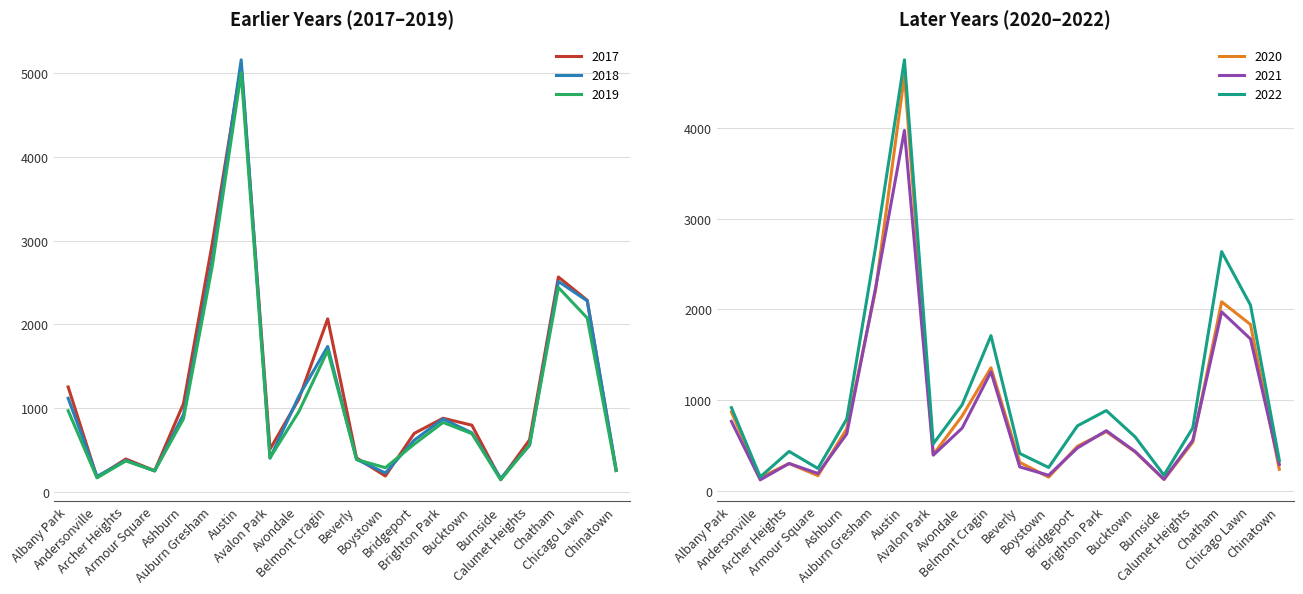

Reading left to right, what are all the values shown in this chart?

2017: 1252	171	391	251	1053	2973	5095	509	1107	2066	404	188	697	878	795	145	620	2566	2288	253
2019: 968	166	368	249	872	2700	5008	405	957	1687	385	287	568	828	694	142	561	2441	2076	253
2021: 767	123	303	193	629	2237	3971	395	692	1312	265	173	474	664	435	130	559	1973	1675	293
2020: 870	147	303	169	686	2213	4578	400	826	1357	315	153	493	654	431	126	538	2084	1834	239
2018: 1117	183	374	248	924	2787	5162	401	1142	1736	386	224	616	869	704	160	554	2513	2281	273
2022: 918	155	436	248	793	2687	4749	520	949	1711	413	259	718	886	596	175	696	2636	2048	337